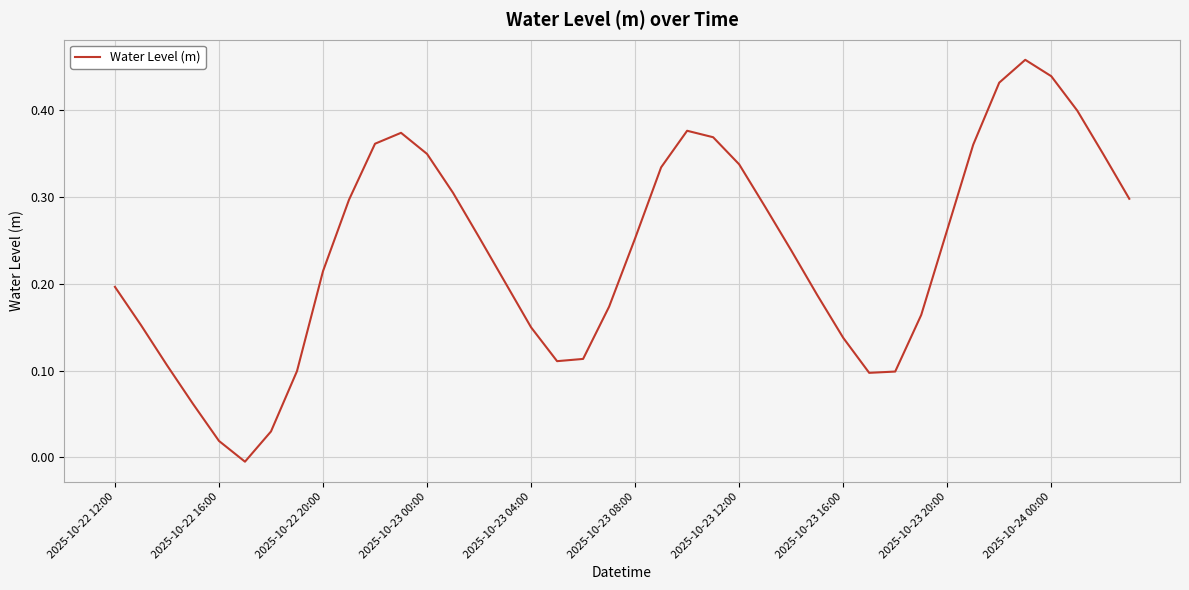

Is it true that the value at 2025-10-23 04:00 is 0.3?

False